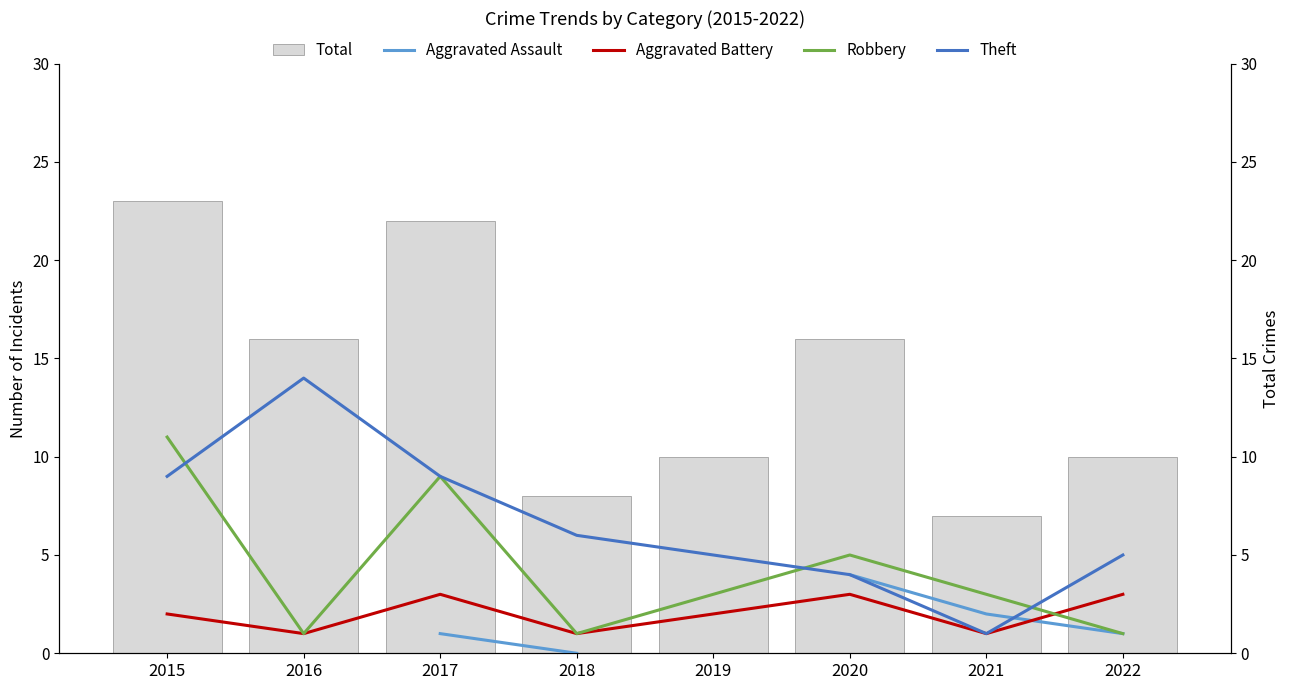

What is the total value across all series at 2017?

44.0